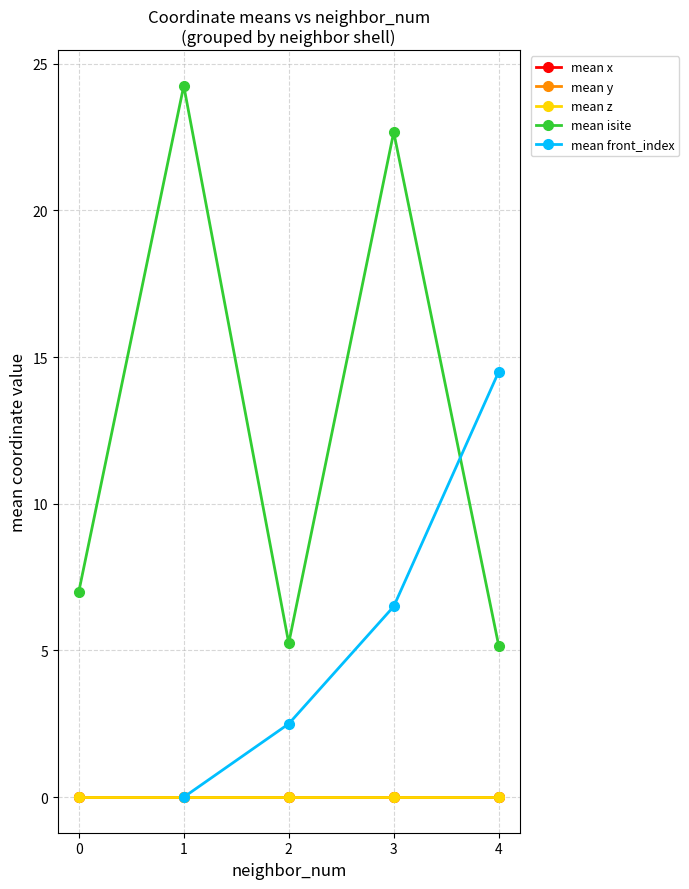

What is the approximate value of mean front_index at 4?

14.5